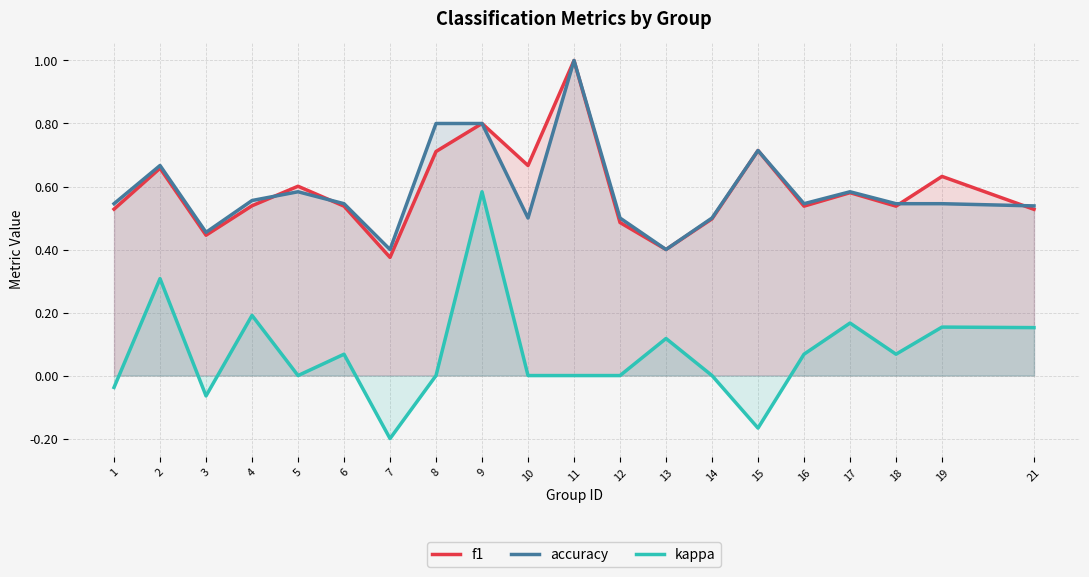

How many distinct data groups are displayed?

3